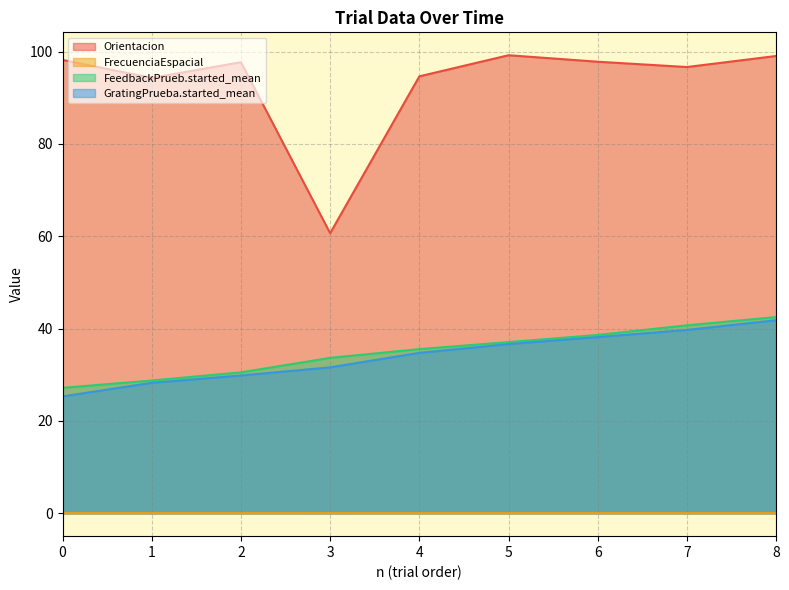

Between 3 and 1, which is larger?

1